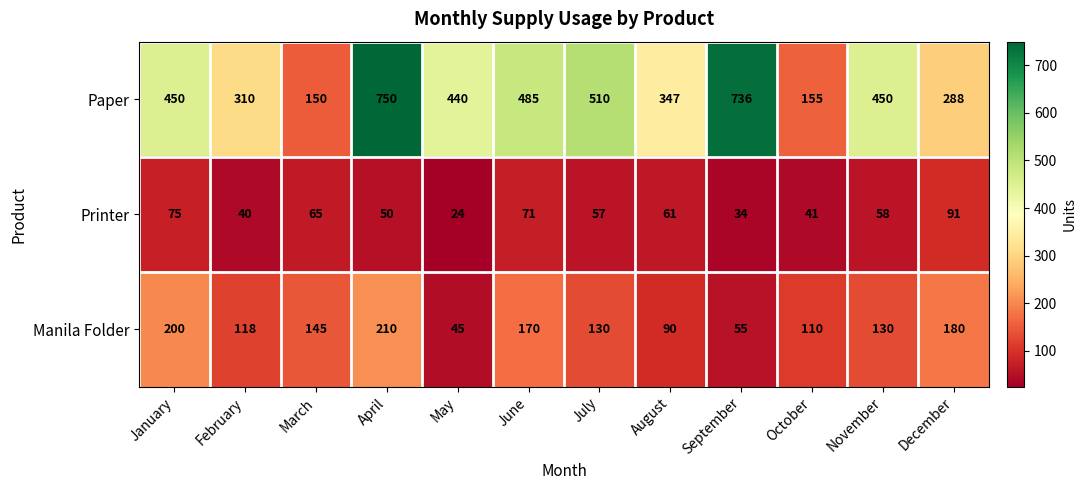

What is the average value of the Printer series?

56